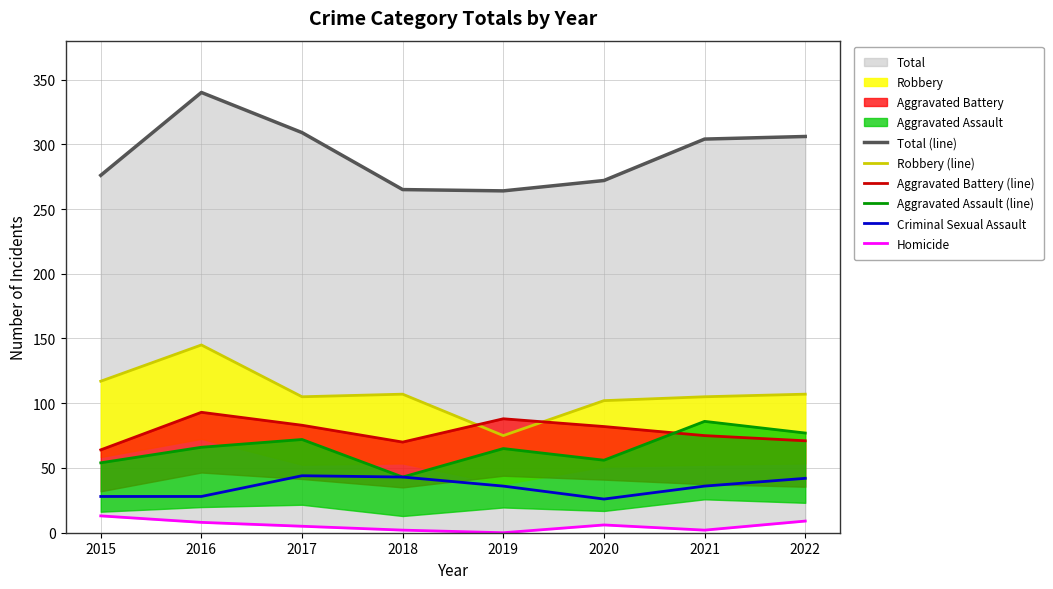

At 2016, list the series in order from largest to smallest.

Total (line), Robbery (line), Aggravated Battery (line), Aggravated Assault (line), Criminal Sexual Assault, Homicide